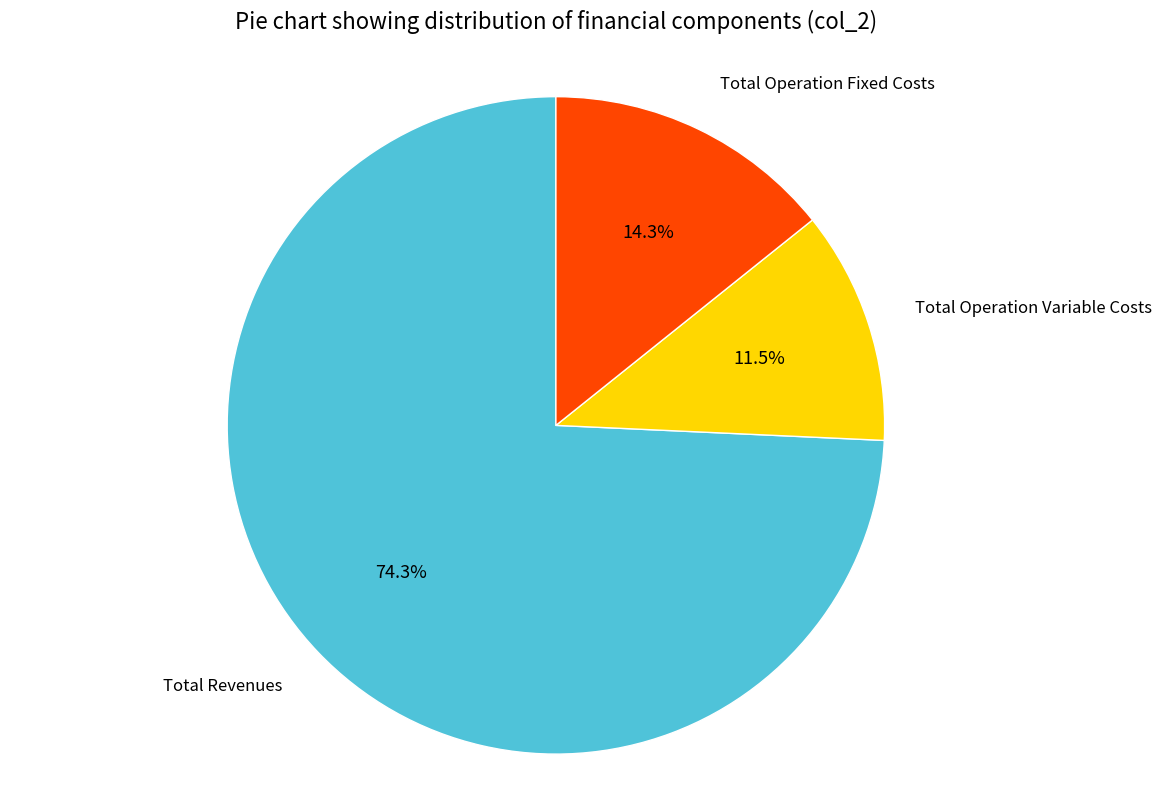

To the nearest percent, what is the difference between the largest and smallest slice percentages?

63%